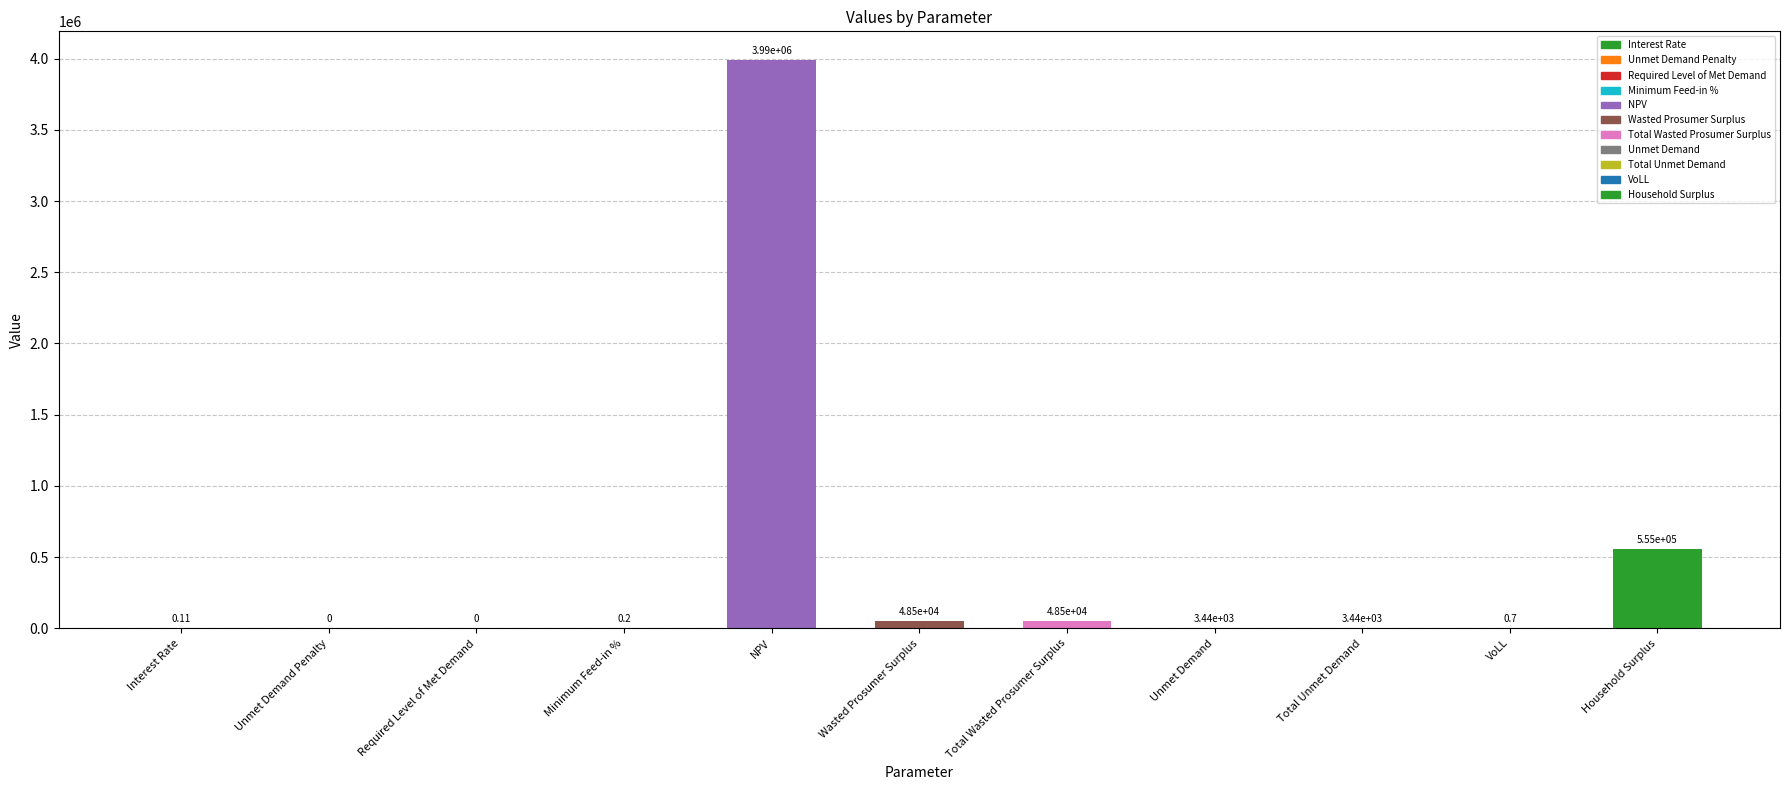

What is the sum of the values at Interest Rate and Household Surplus?

555431.0